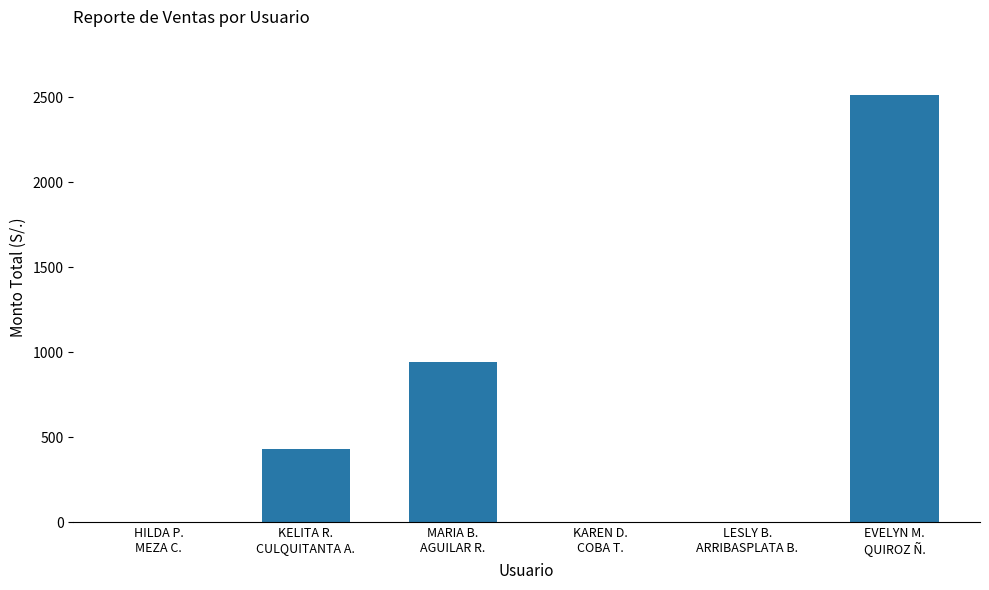

What is the sum of all values?

3887.5